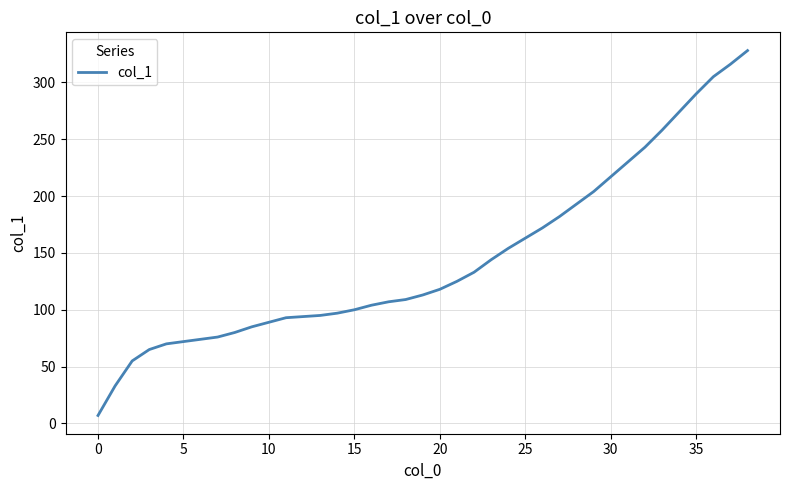

What is the maximum value shown in the chart?

328